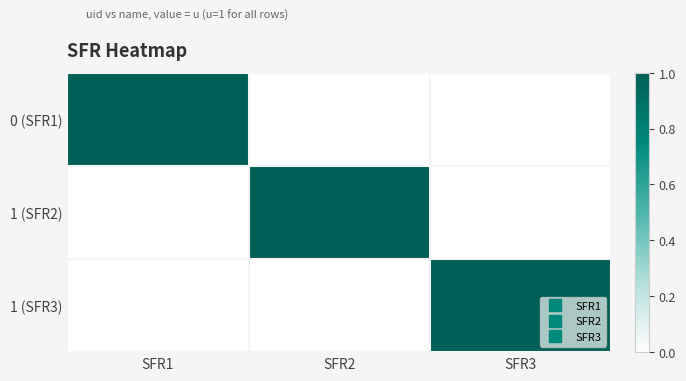

How many categories are shown in the chart?

3